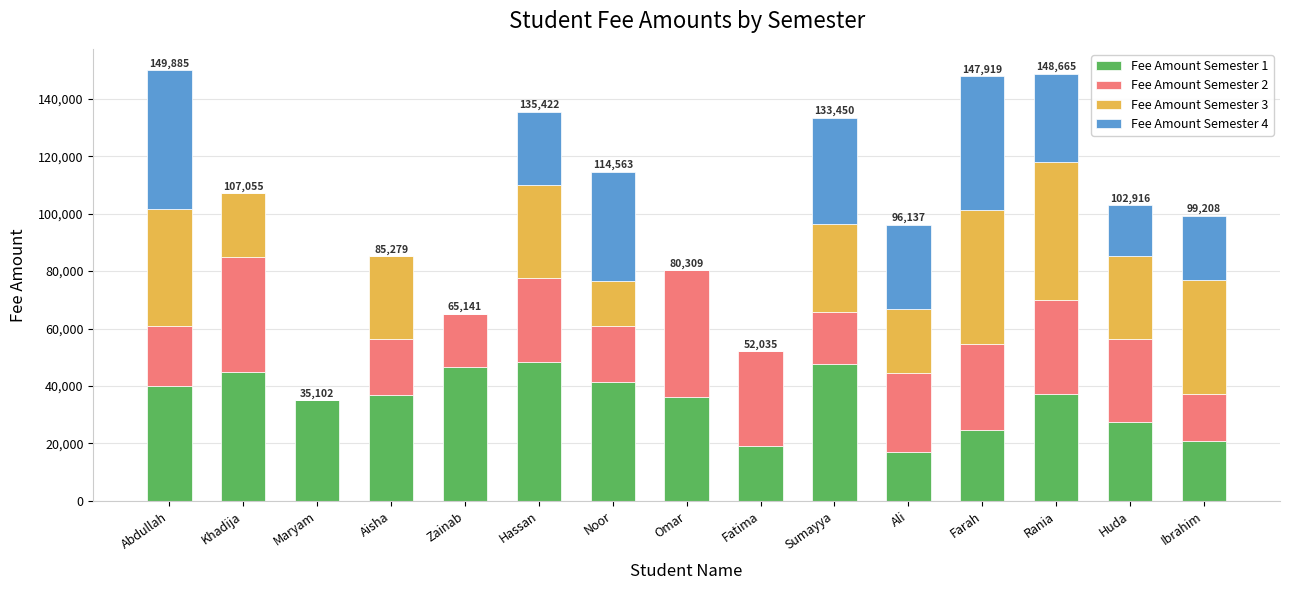

The value of Fee Amount Semester 1 at Omar is 36261. True or false?

True